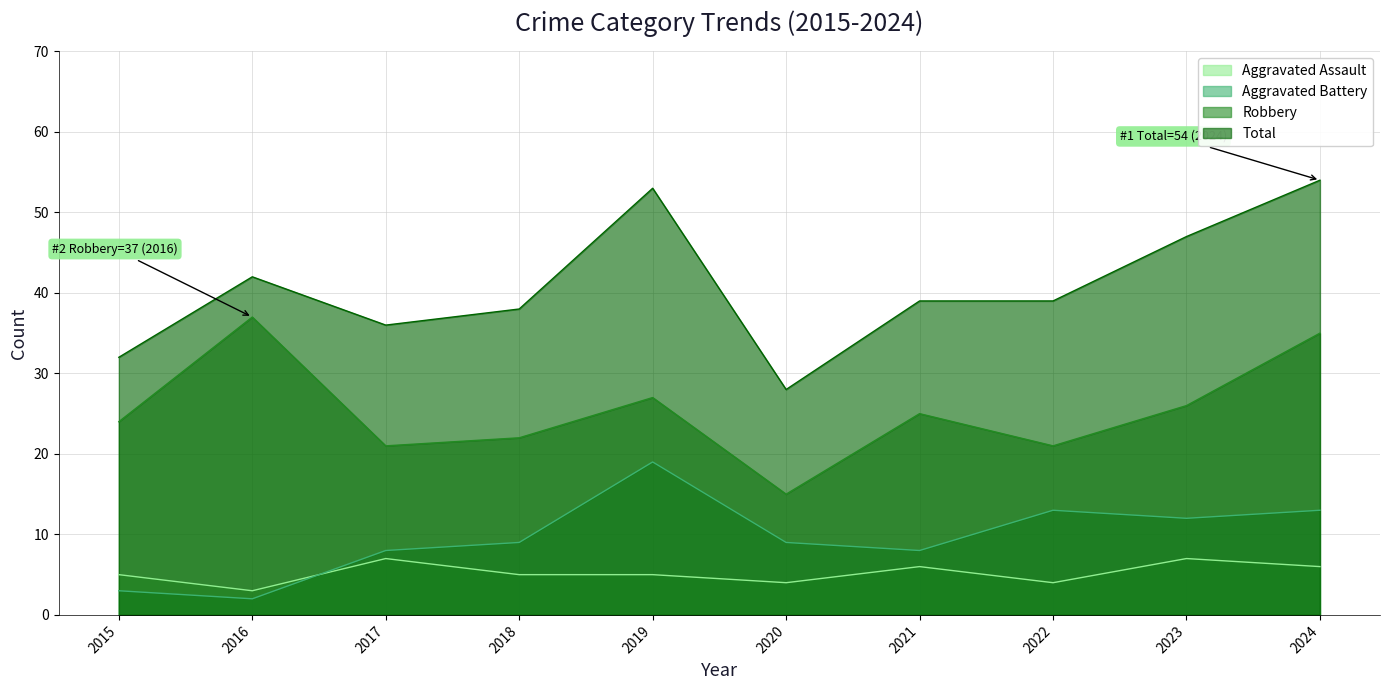

Which has a higher value, 2016 or 2015?

2015